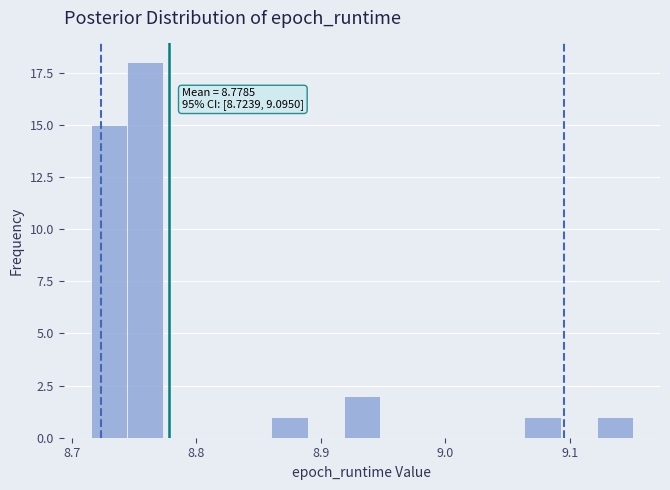

Around what value on the x-axis is the tallest bar? Give the approximate position of its centre, as read against the axis.

8.76